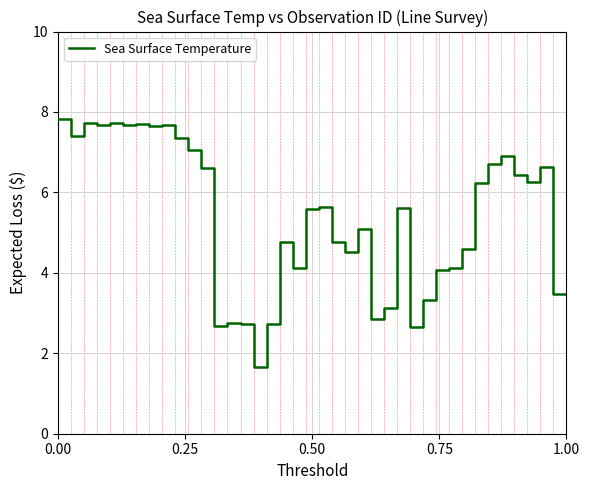

What is the greatest value displayed?

7.8